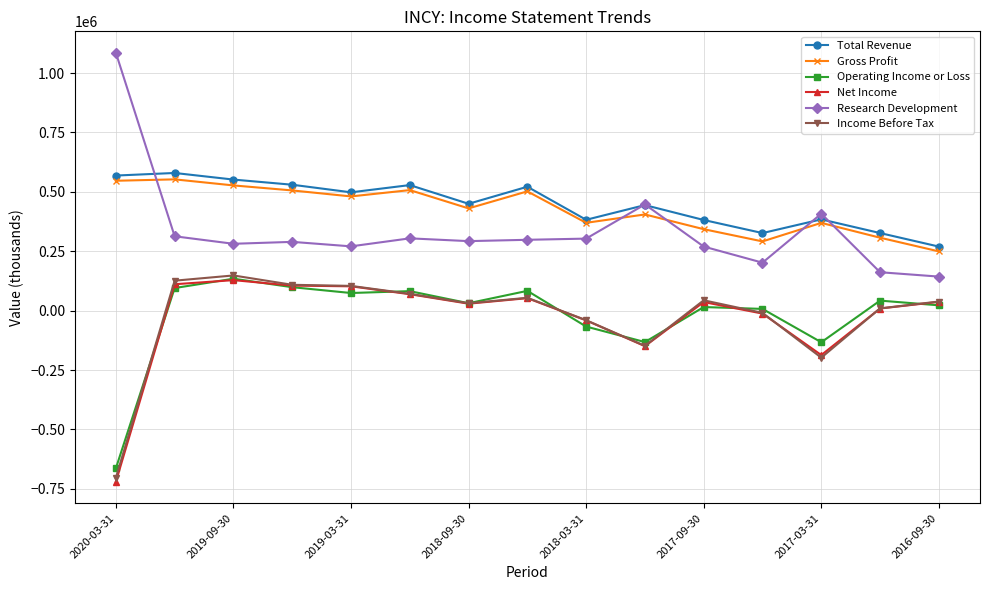

What are all the series names shown in the legend?

Total Revenue, Gross Profit, Operating Income or Loss, Net Income, Research Development, Income Before Tax